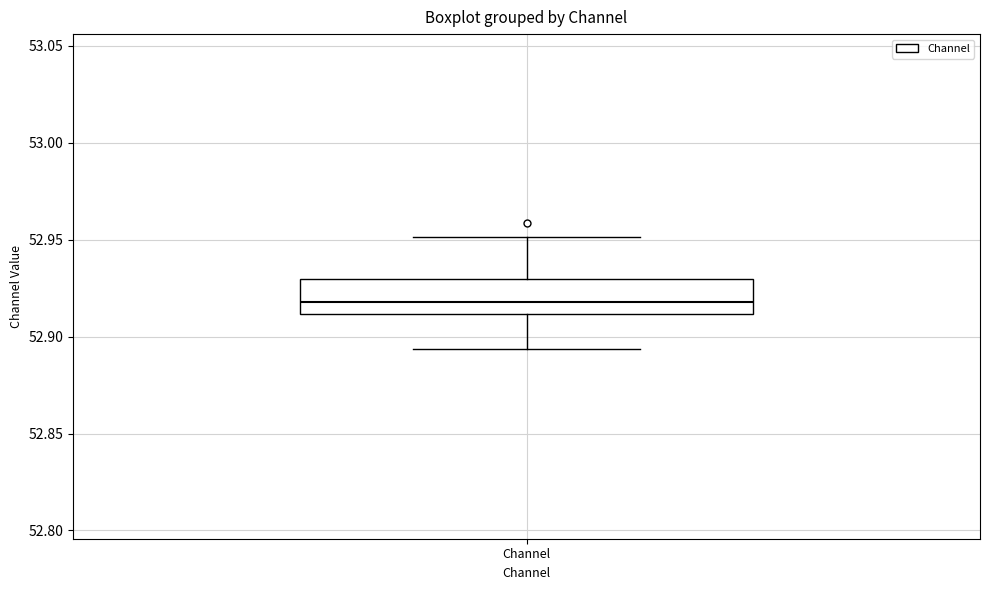

Transcribe this box plot: give where the median line is, the range the box spans, and where the two whiskers end, as read against the y-axis. The values are not printed on the chart, so give them approximately, as read against the axis.

median 52.920, box 52.910 to 52.930, whiskers 52.895 to 52.950